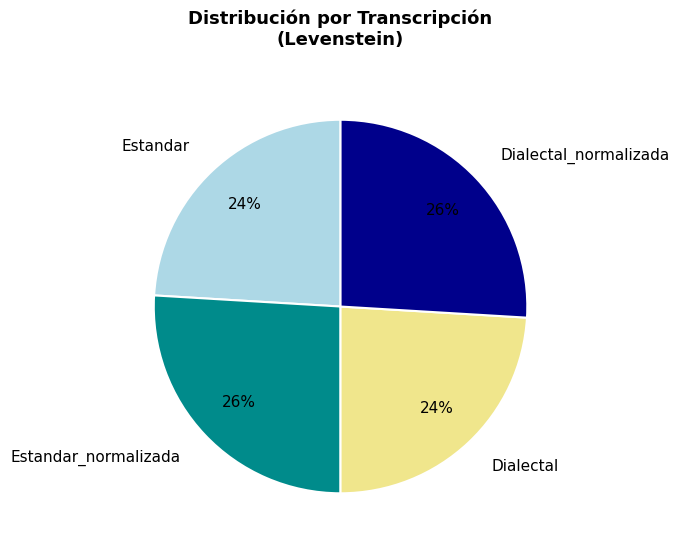

To the nearest percent, what percentage of the pie is Estandar?

24%